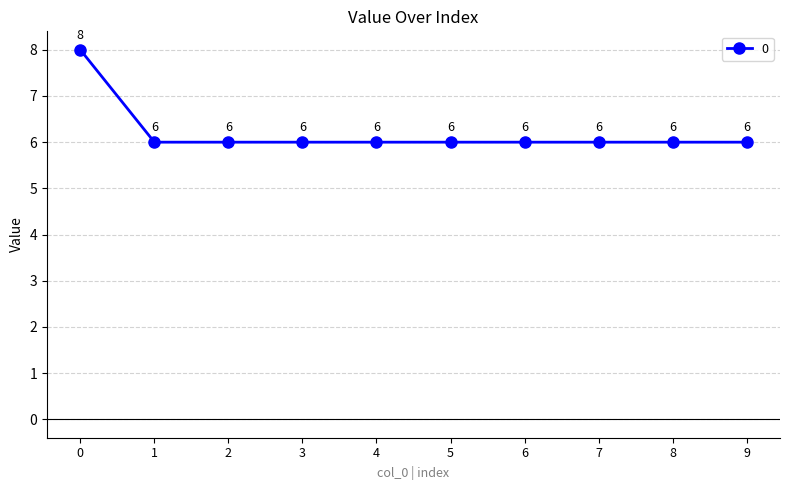

What is the smallest value displayed?

6